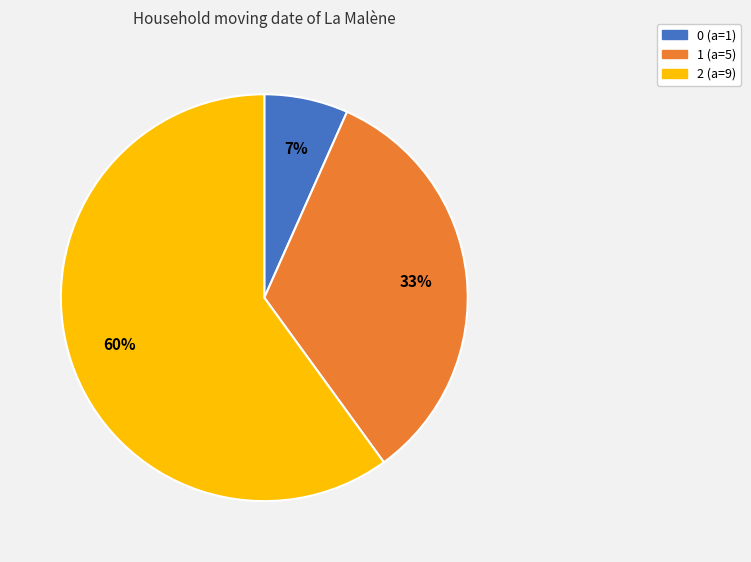

Combined, do 2 and 1 account for over 50%?

Yes